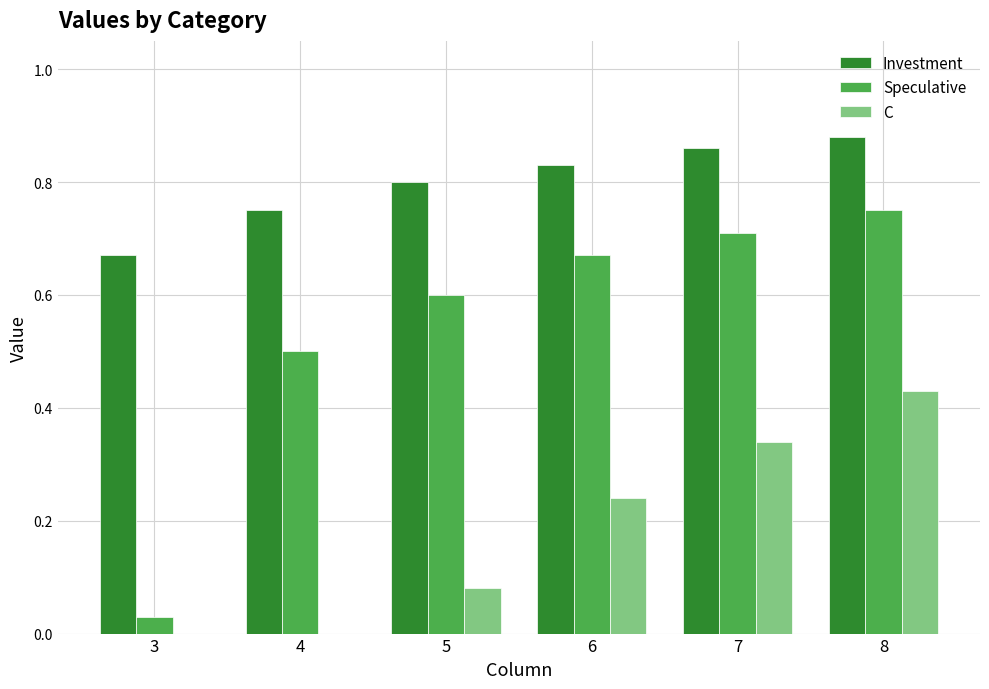

Are the bars grouped side by side (vs. stacked)?

Yes